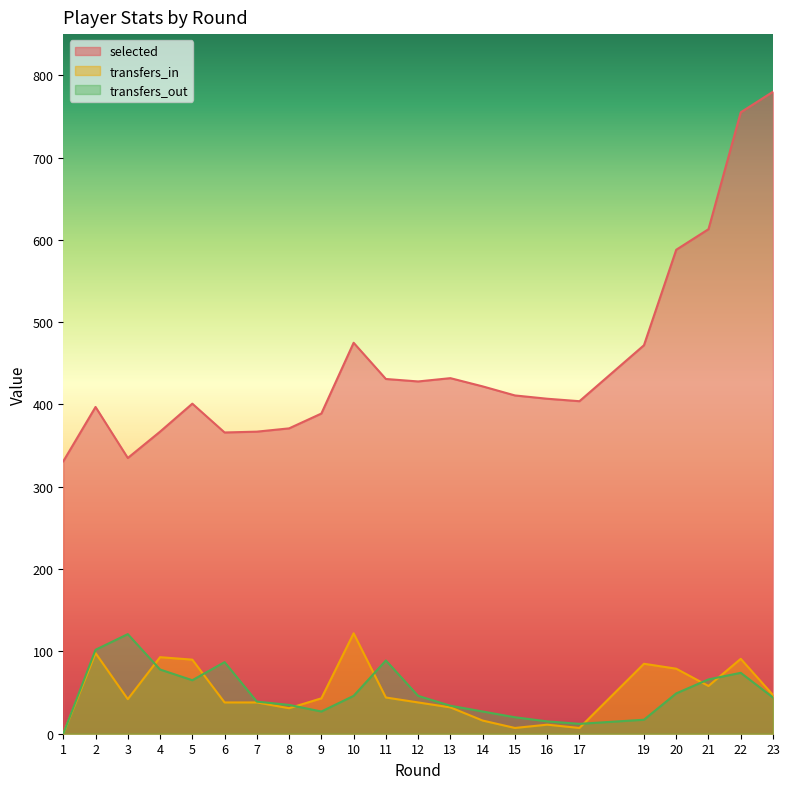

What is the total value across all series at 4?

538